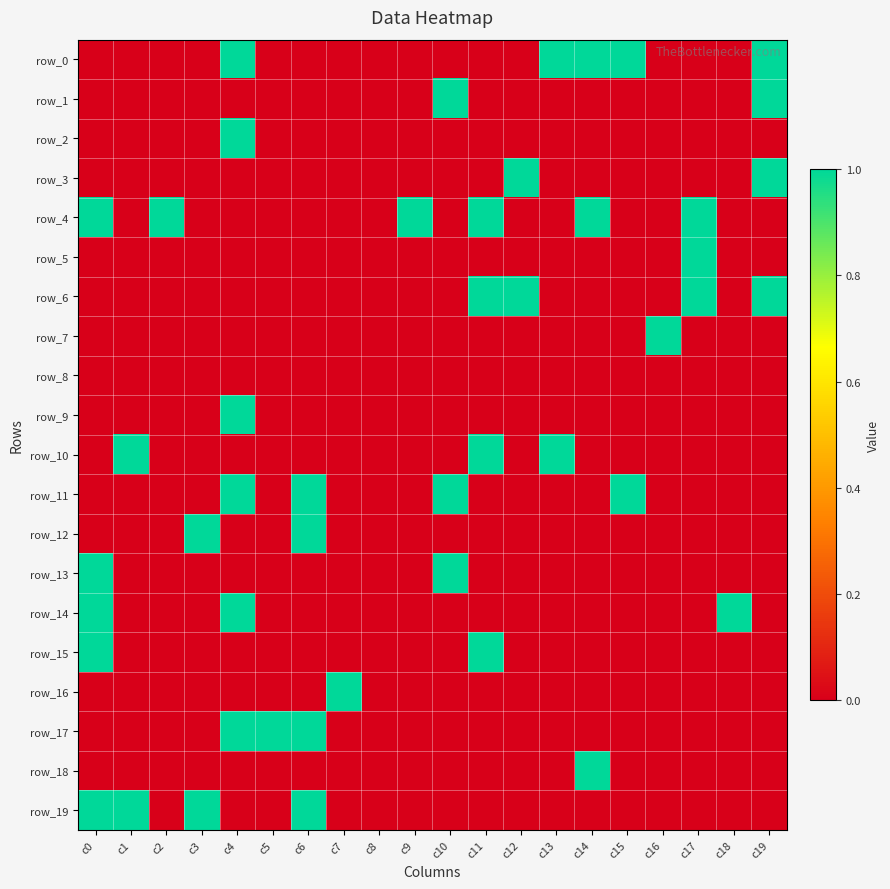

At c3, list the series in order from smallest to largest.

row_0, row_1, row_2, row_3, row_4, row_5, row_6, row_7, row_8, row_9, row_10, row_11, row_13, row_14, row_15, row_16, row_17, row_18, row_12, row_19